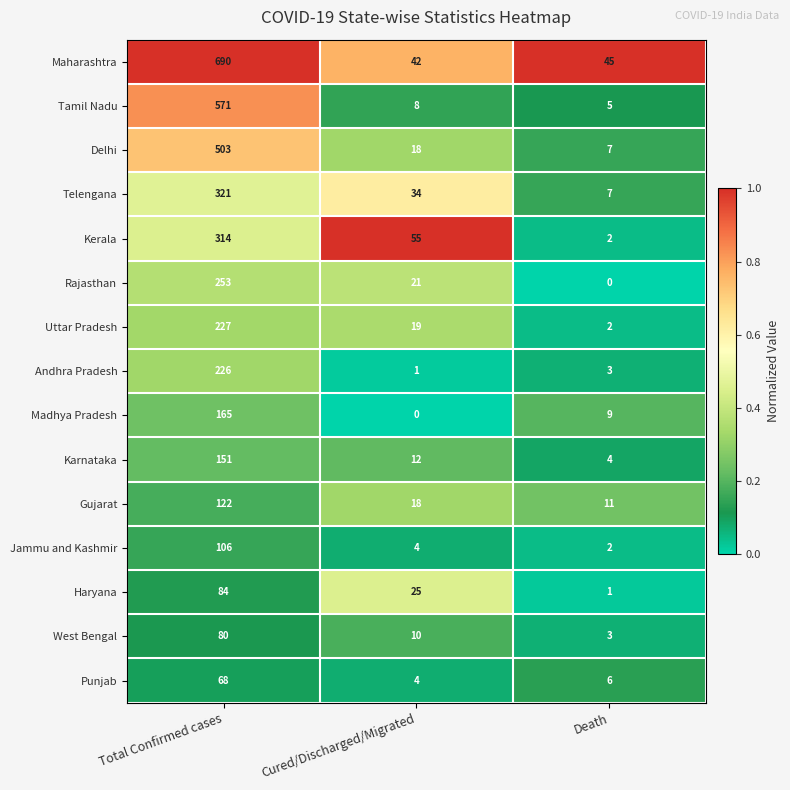

True or false: Gujarat has a value of 17 at Death.

False